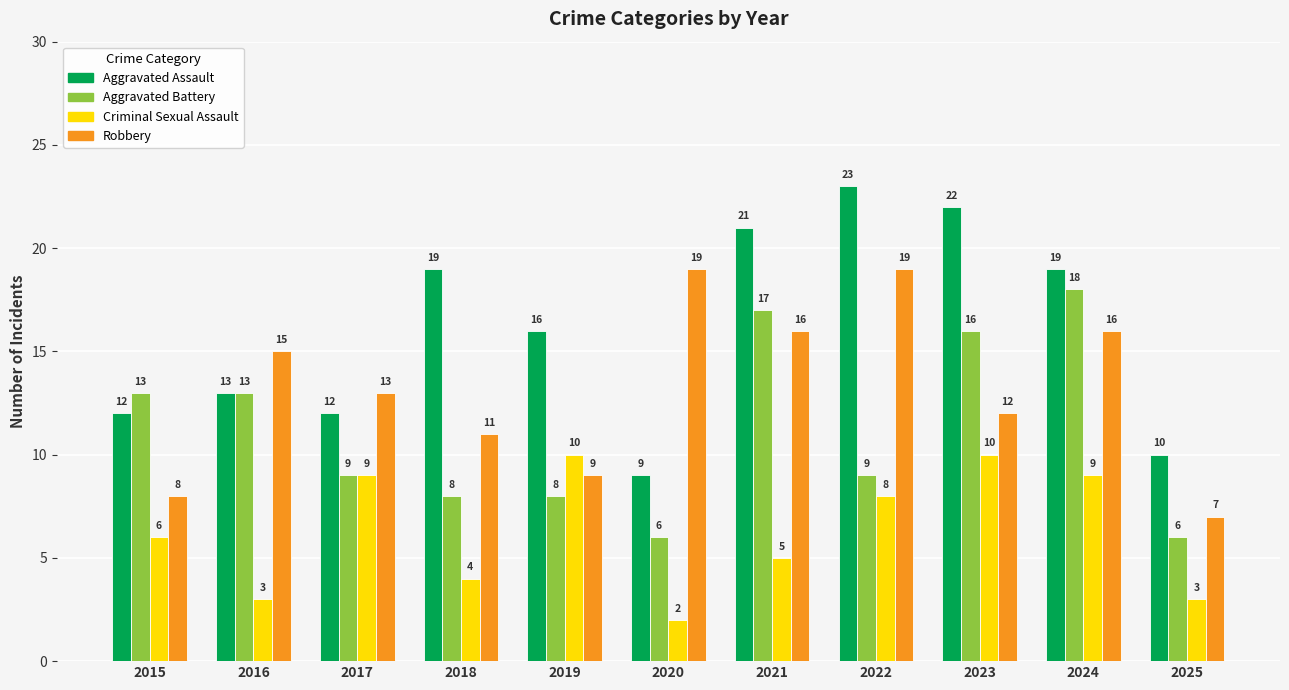

What is the value of the Criminal Sexual Assault bar at the 7th from the left?

5